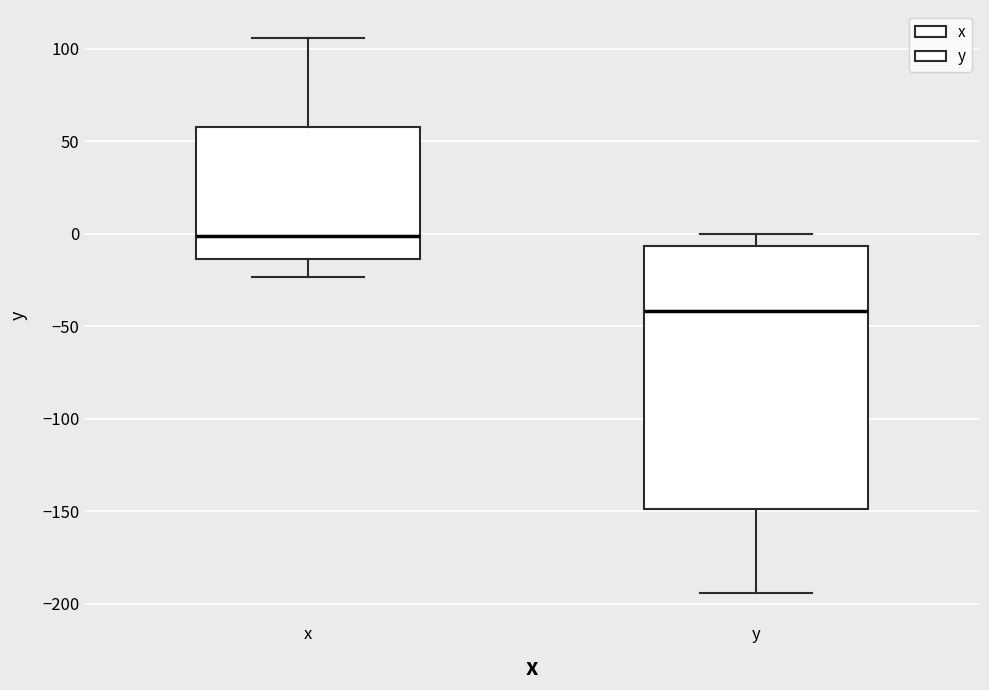

Comparing the boxes themselves (not the whiskers), which one is the tallest?

y